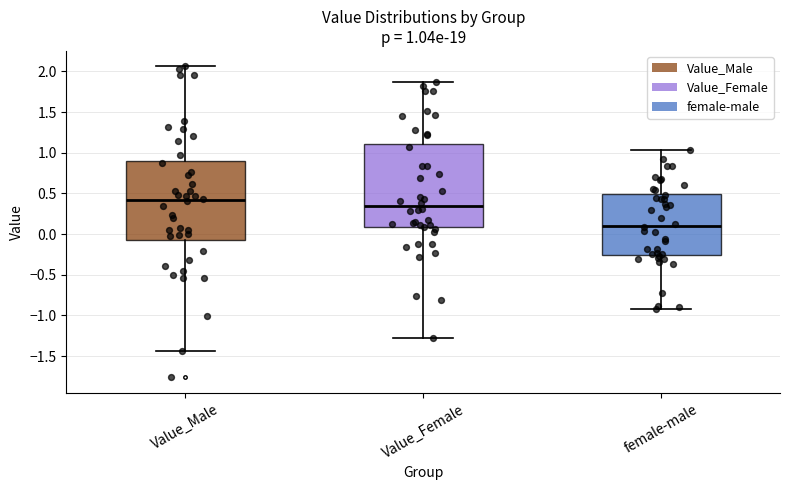

Which box's median line is the highest?

Value_Male